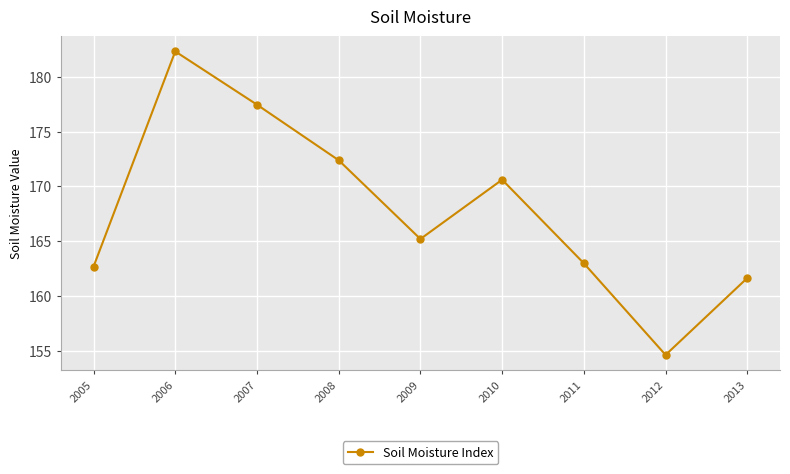

What is the sum of all values?

1509.8